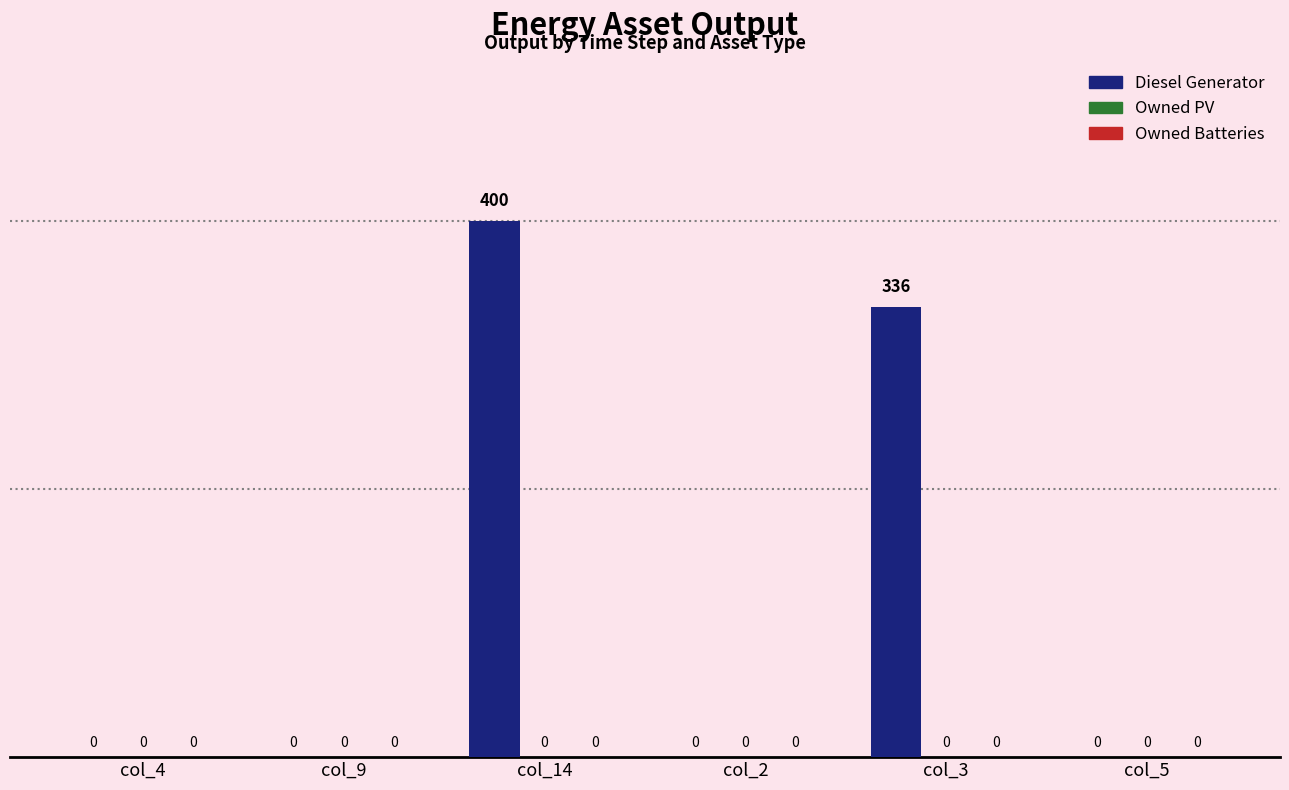

At which category does the chart reach its peak across all series?

col_14